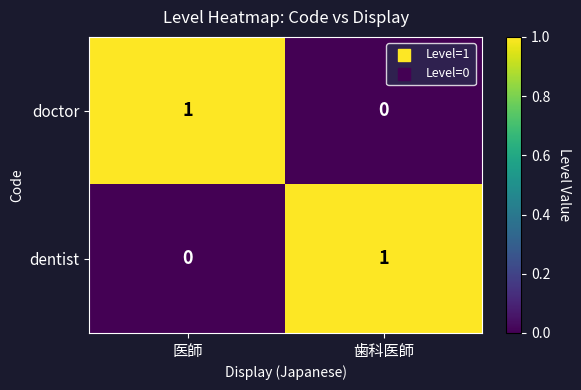

How many data points in dentist are less than 1?

1